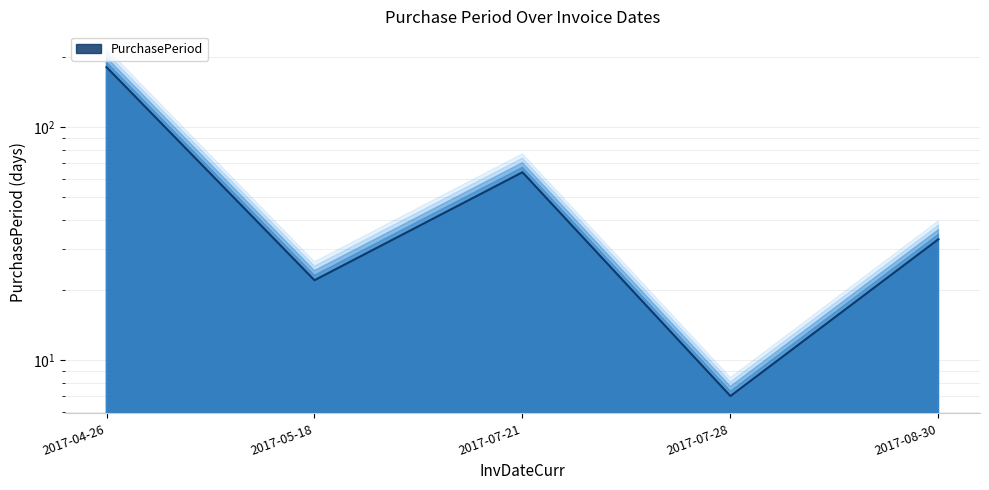

How many data points are above 33?

2